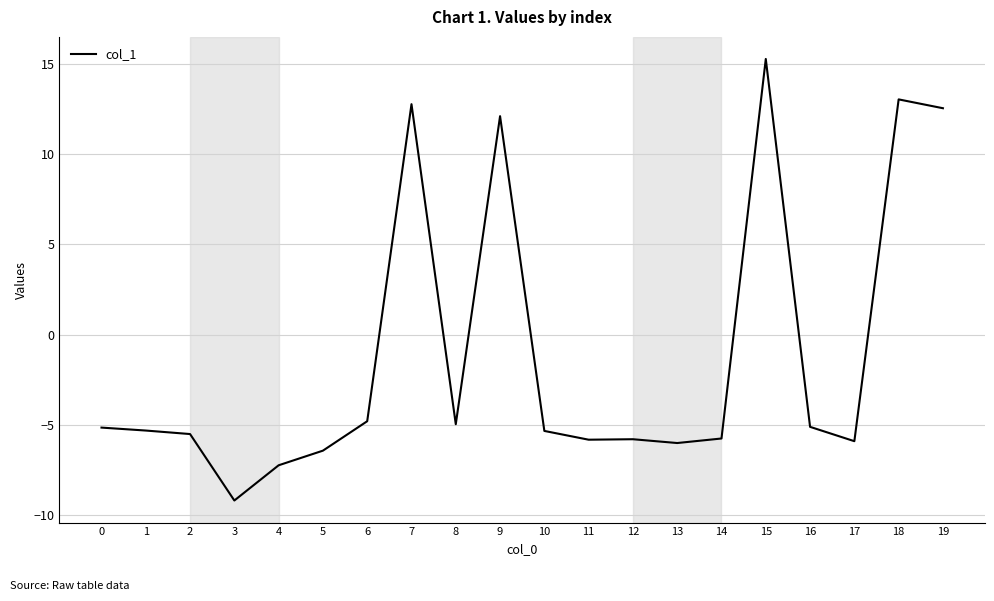

What is the greatest value displayed?

15.3